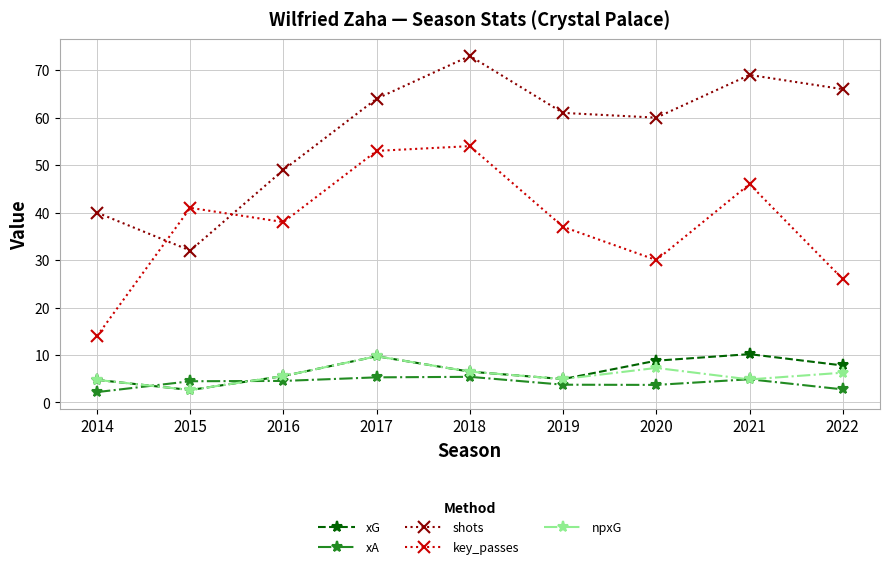

What is the difference between the key_passes values at 2014 and 2019?

23.0